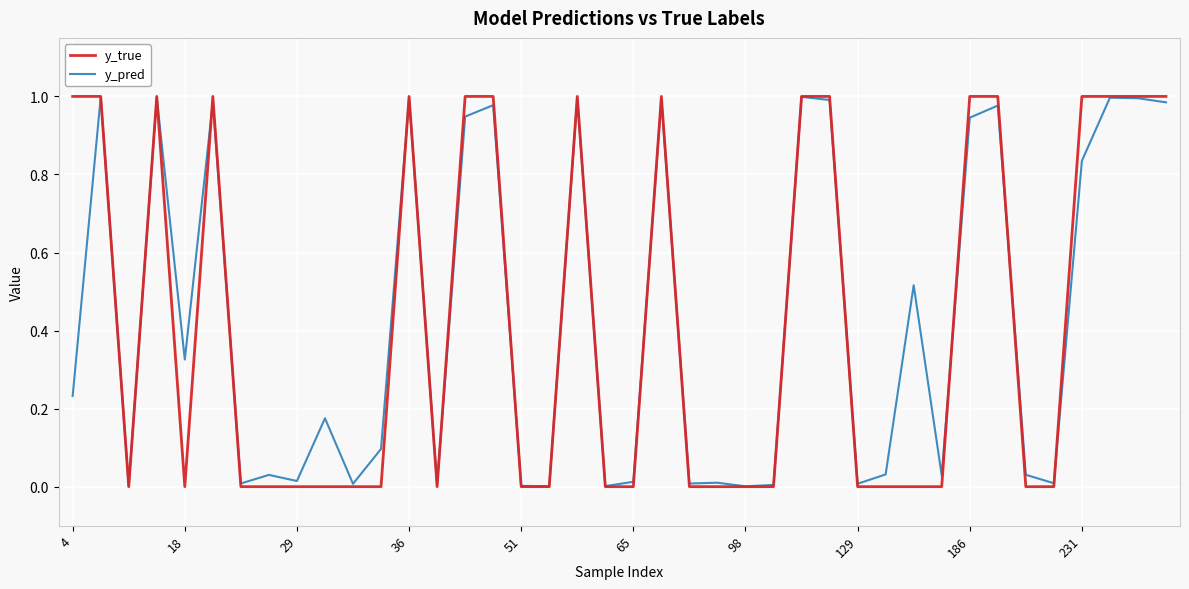

True or false: y_true and y_pred intersect in this chart.

True